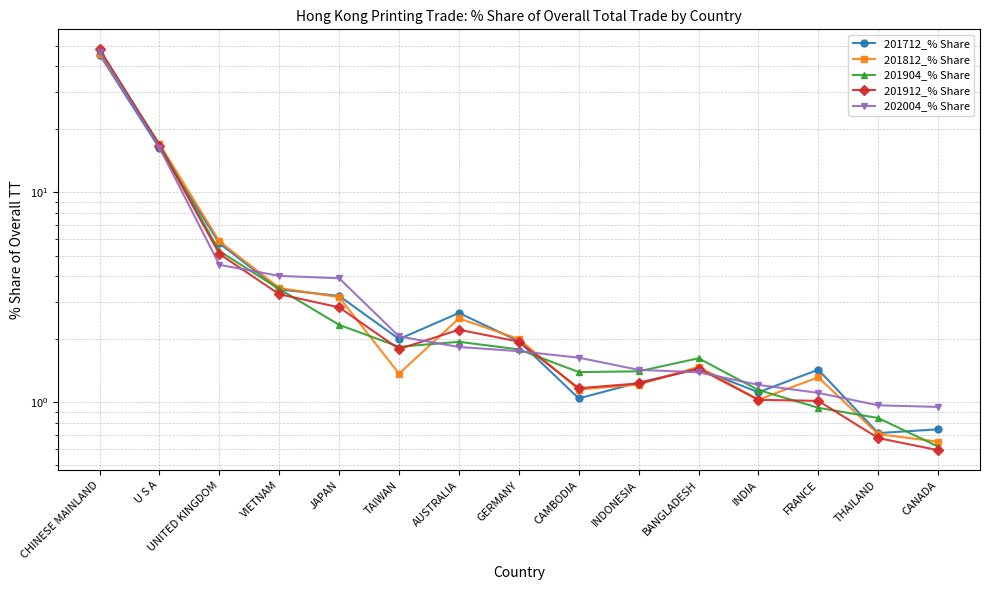

How many categories are shown in the chart?

15